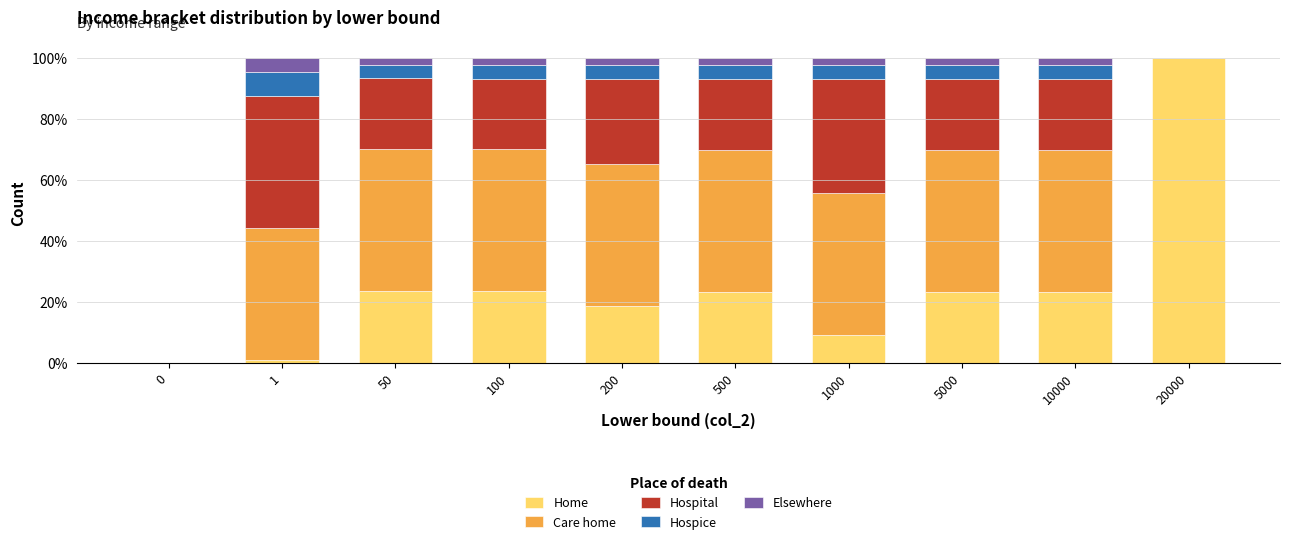

The value of Home at 10000 is 23.3. True or false?

True